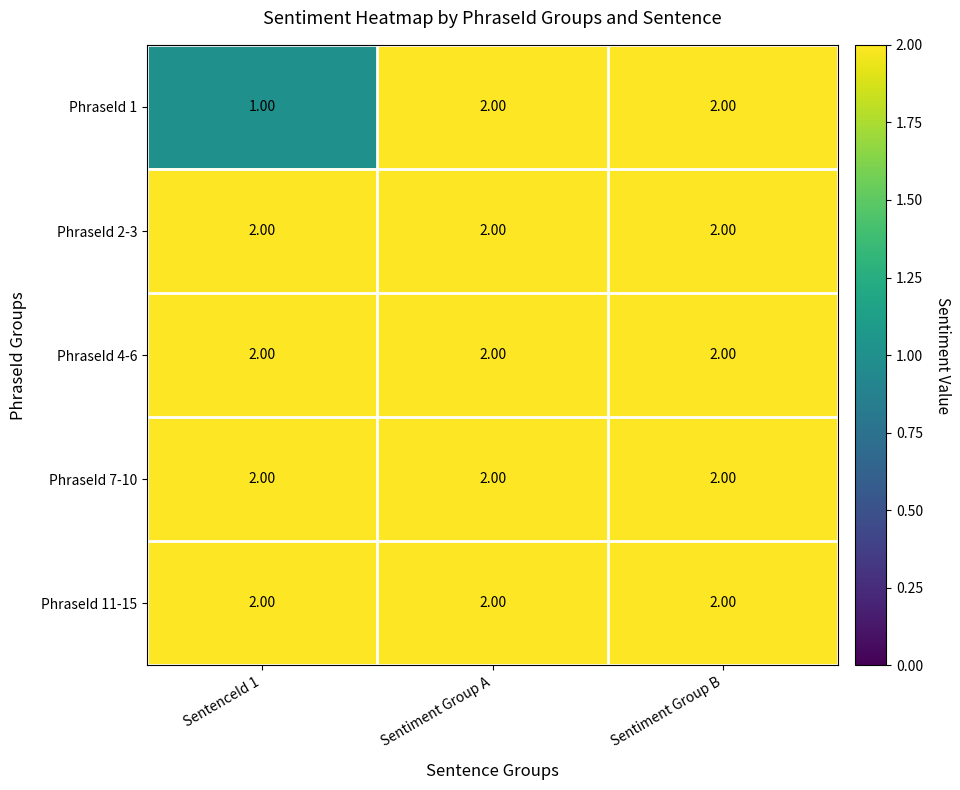

Which series has the largest range (max minus min)?

PhraseId 1